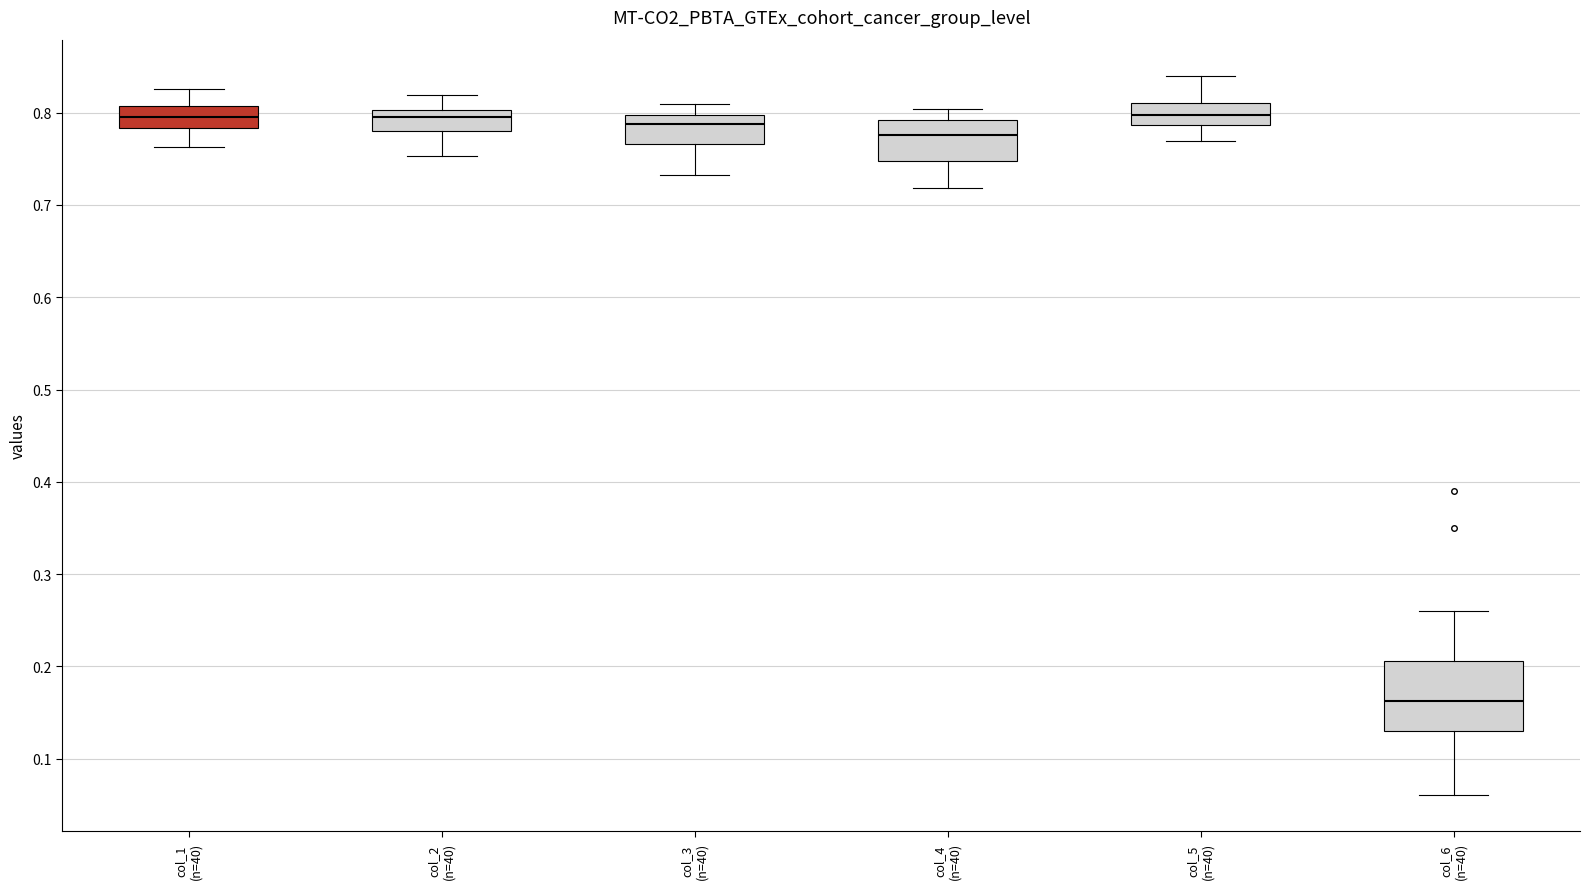

Which box is the tallest, from its lower edge to its upper edge?

col_6 (n=40)